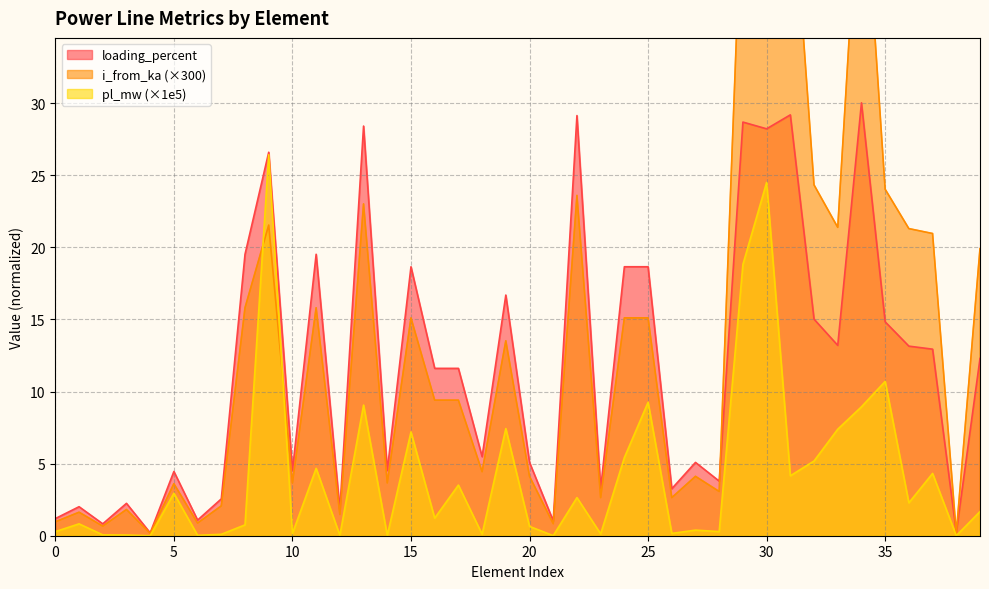

Does the chart display data point markers on the line(s)?

No